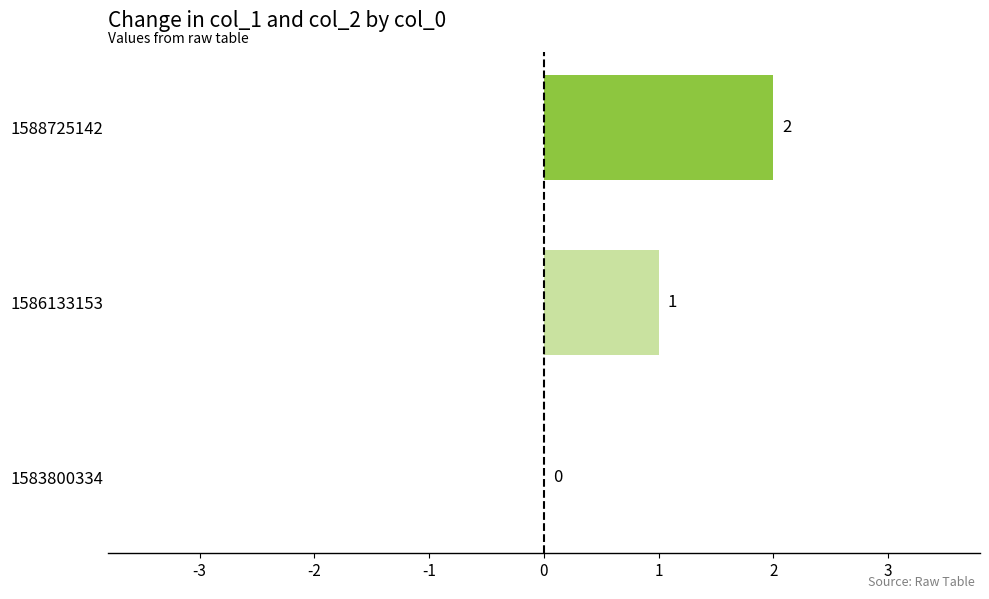

Are the bars horizontal?

Yes